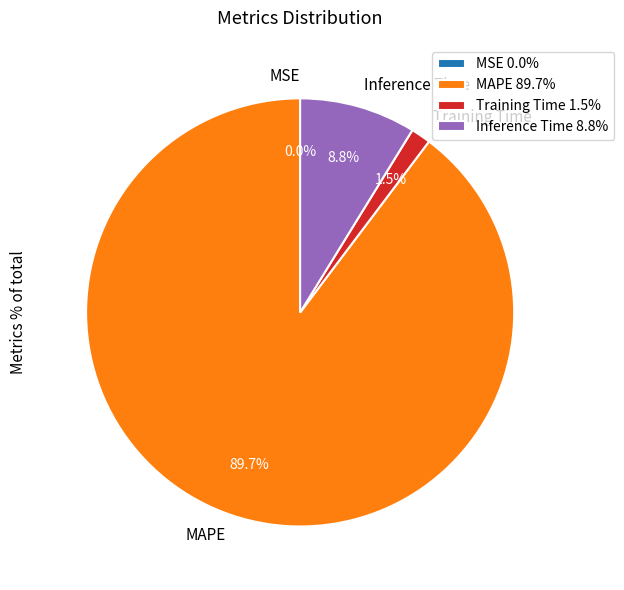

Does any single category account for the majority?

Yes